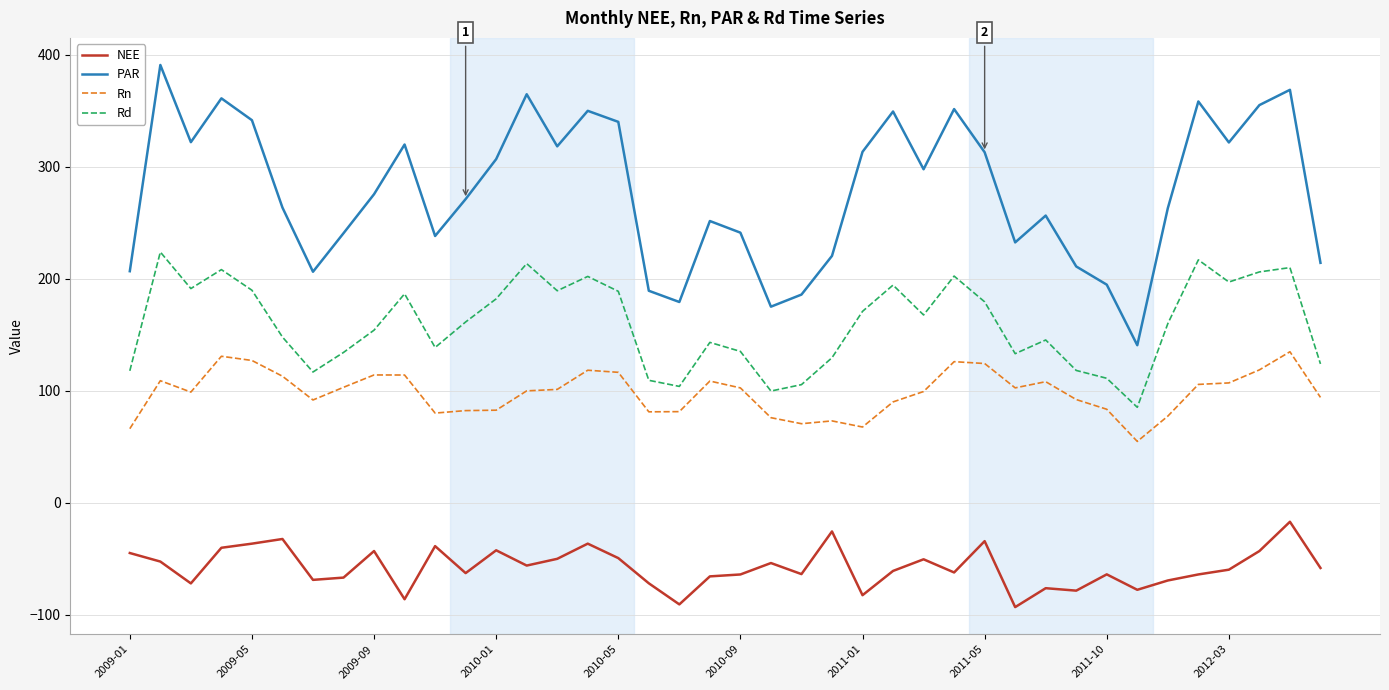

True or false: NEE and Rd cross at least once.

False